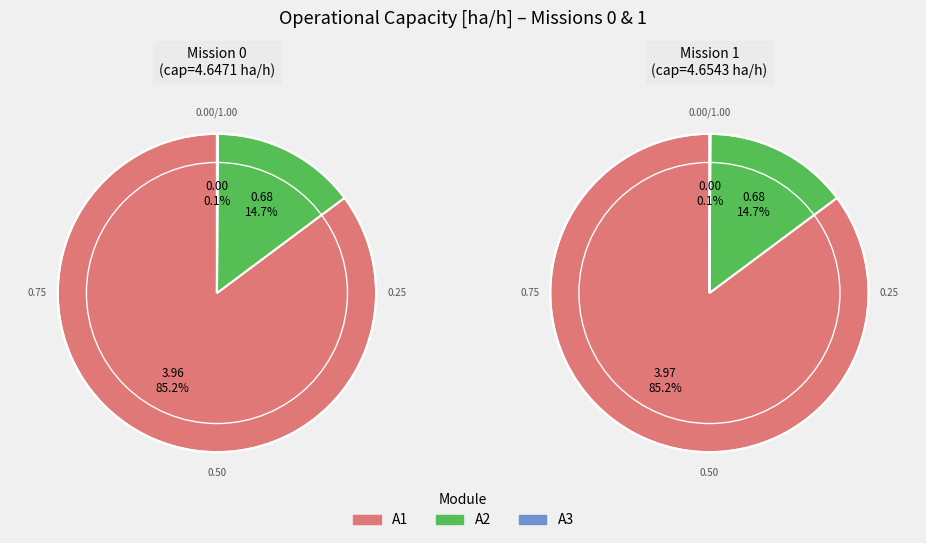

True or false: 1 accounts for 61% of the total.

False